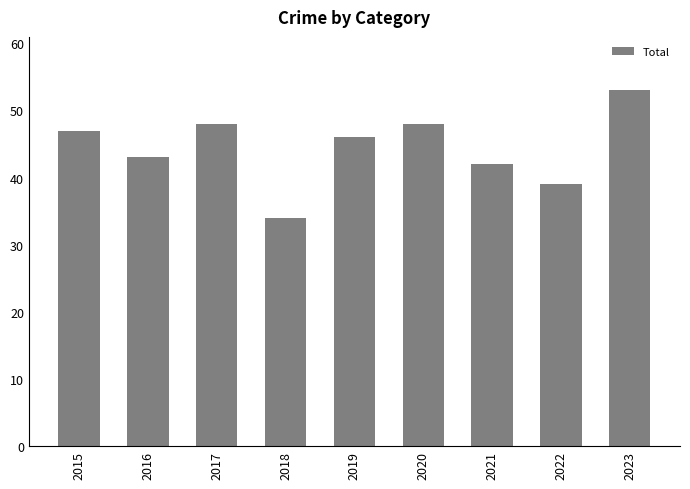

What is the value of the 9th bar from the left?

53